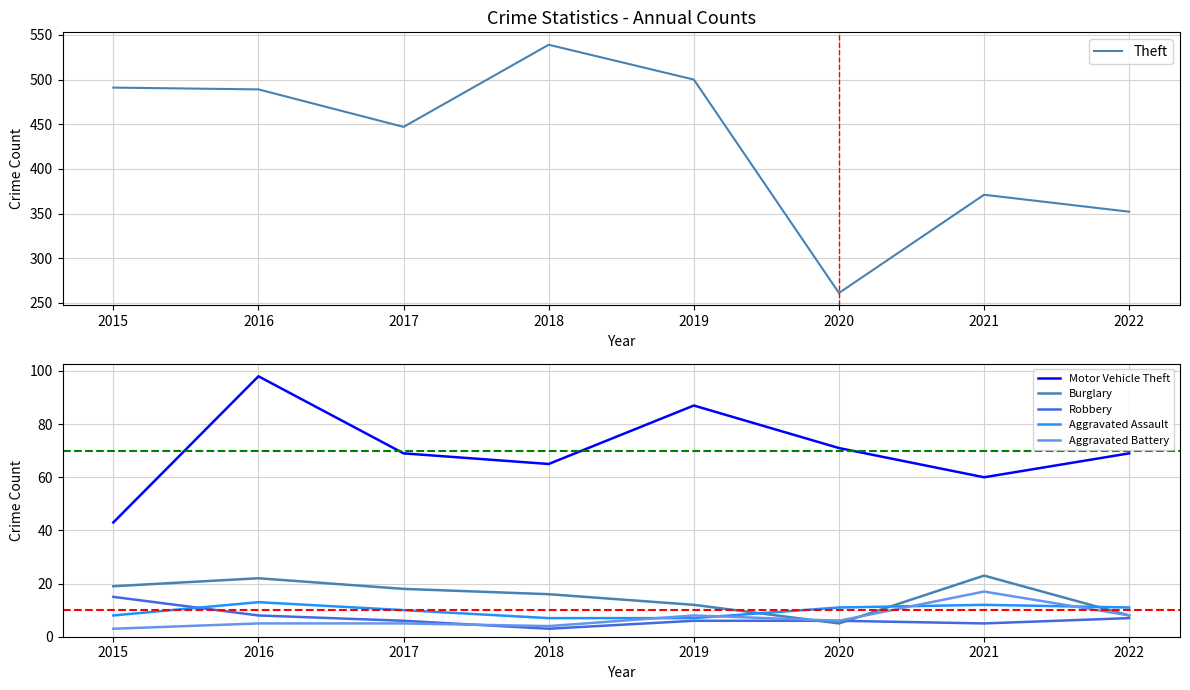

At 2021, list the series in order from smallest to largest.

Robbery, Aggravated Assault, Aggravated Battery, Burglary, Motor Vehicle Theft, Theft